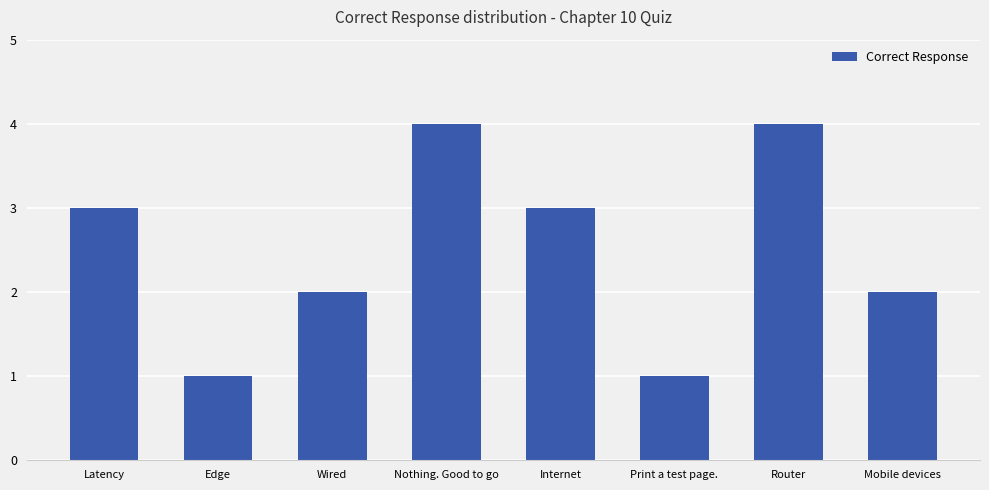

Count the values in the range 2 to 4.

6